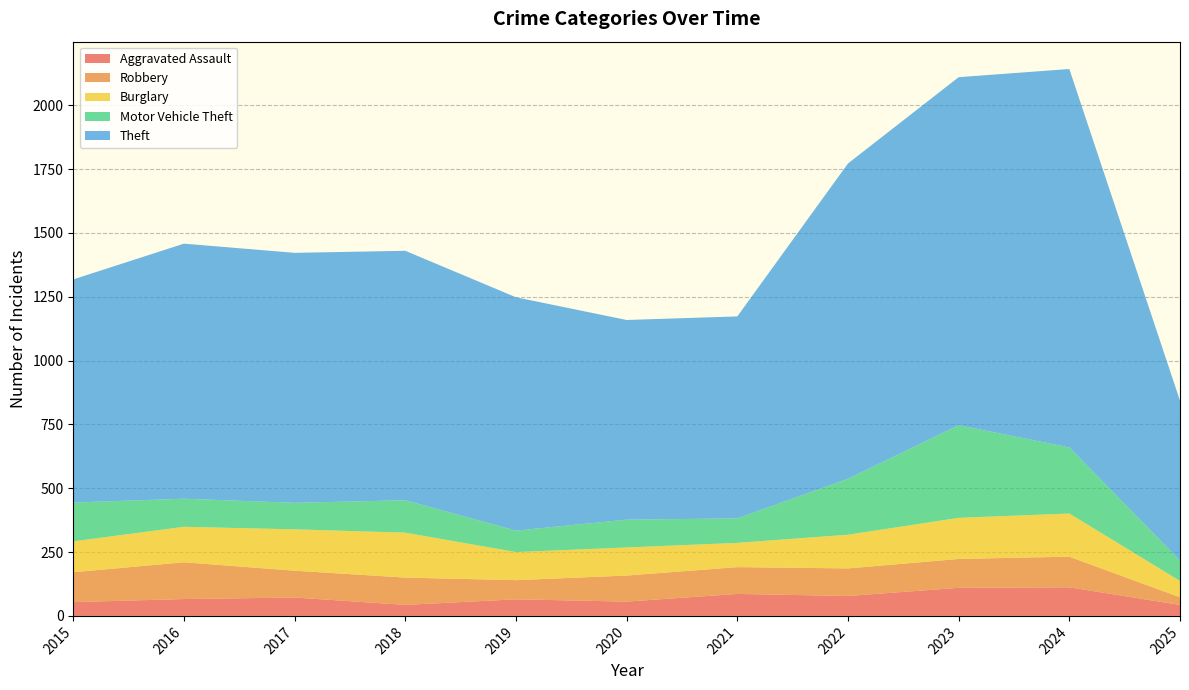

Reading left to right, what are all the values shown in this chart?

Aggravated Assault: 2015=54	2016=66	2017=72	2018=43	2019=65	2020=56	2021=86	2022=78	2023=110	2024=112	2025=43
Robbery: 2015=117	2016=144	2017=105	2018=107	2019=75	2020=102	2021=105	2022=108	2023=113	2024=120	2025=30
Burglary: 2015=121	2016=139	2017=162	2018=176	2019=110	2020=110	2021=95	2022=132	2023=161	2024=169	2025=64
Motor Vehicle Theft: 2015=152	2016=110	2017=104	2018=127	2019=84	2020=109	2021=96	2022=219	2023=363	2024=259	2025=80
Theft: 2015=874	2016=999	2017=979	2018=977	2019=914	2020=782	2021=791	2022=1235	2023=1363	2024=1482	2025=626